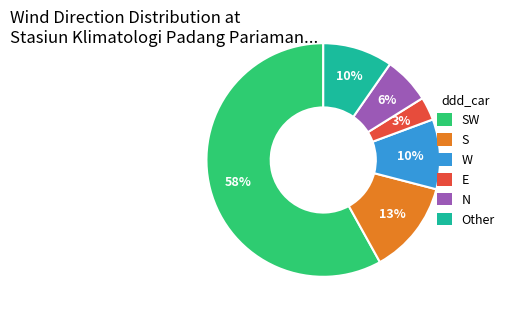

To the nearest percent, what is the average slice percentage?

17%